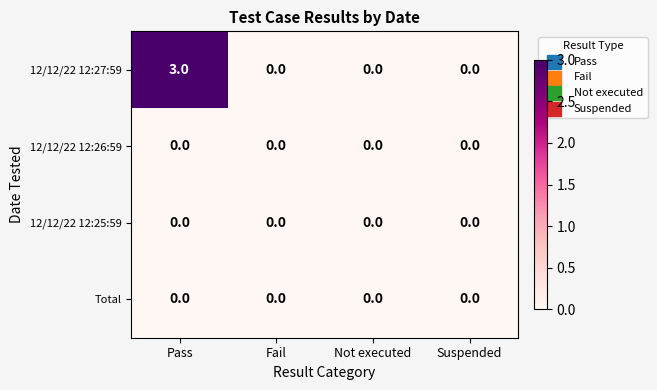

Reading left to right, list all the values displayed in this chart.

12/12/22 12:27:59: Pass=3	Fail=0	Not executed=0	Suspended=0
12/12/22 12:26:59: Pass=0	Fail=0	Not executed=0	Suspended=0
12/12/22 12:25:59: Pass=0	Fail=0	Not executed=0	Suspended=0
Total: Pass=0	Fail=0	Not executed=0	Suspended=0